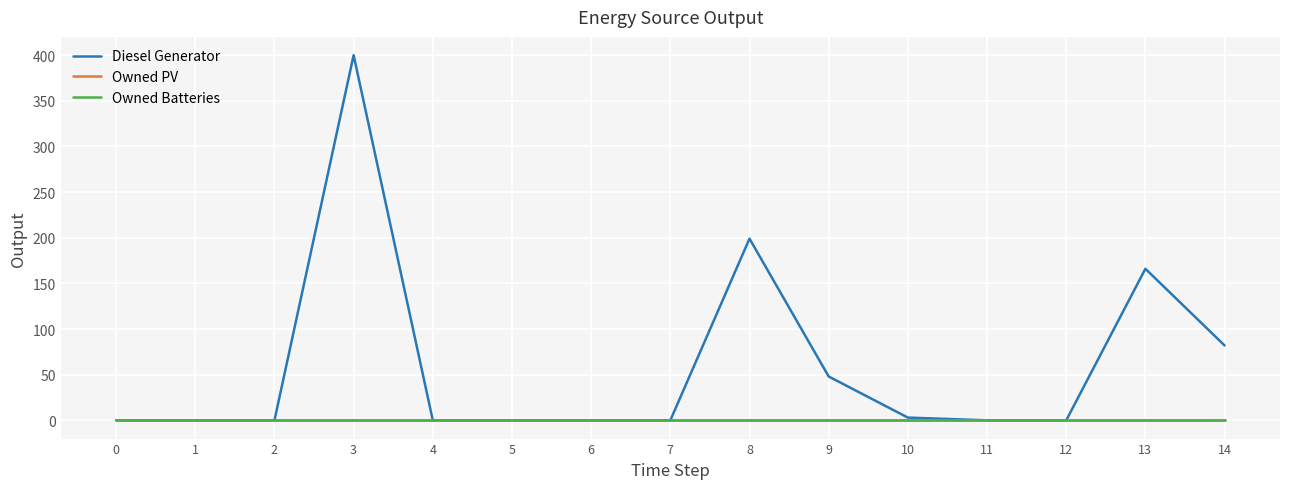

Does the chart display data point markers on the line(s)?

No